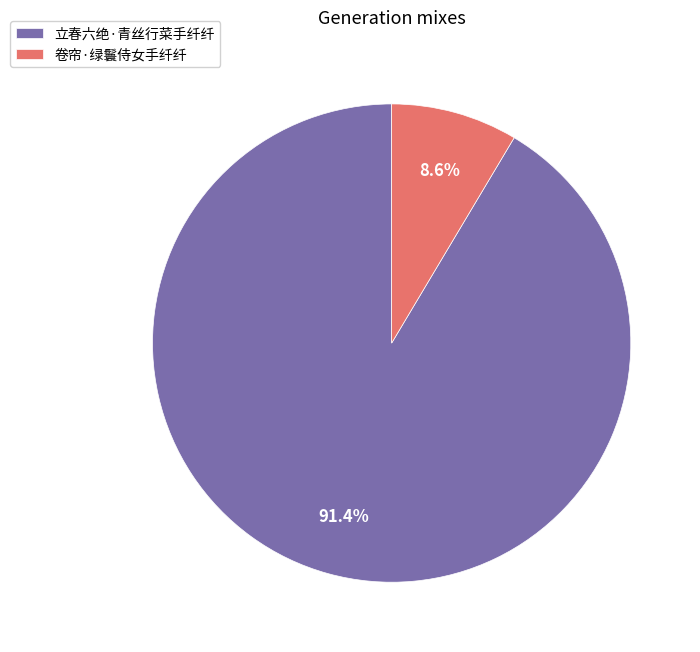

True or false: 立春六绝·青丝行菜手纤纤 accounts for 99% of the total.

False